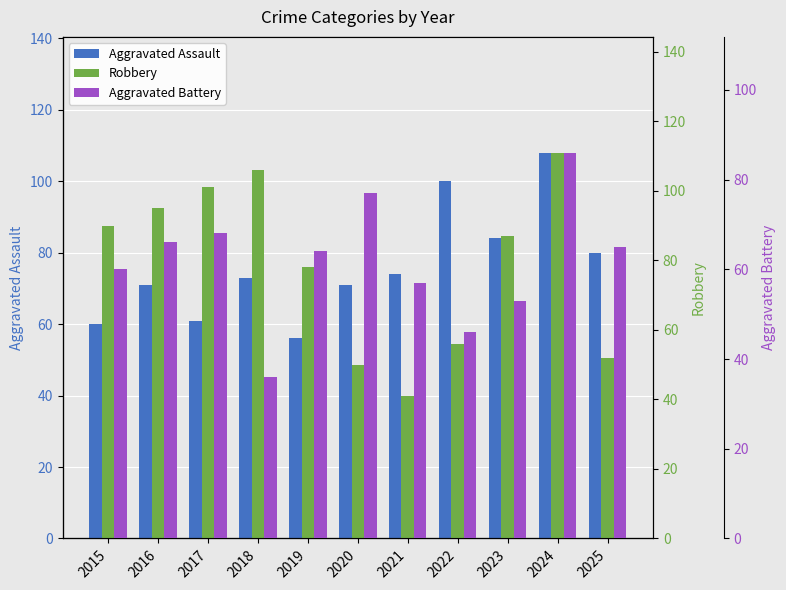

Reading left to right, extract all data points from this chart.

Aggravated Assault: 60	71	61	73	56	71	74	100	84	108	80
Robbery: 90	95	101	106	78	50	41	56	87	111	52
Aggravated Battery: 60	66	68	36	64	77	57	46	53	86	65